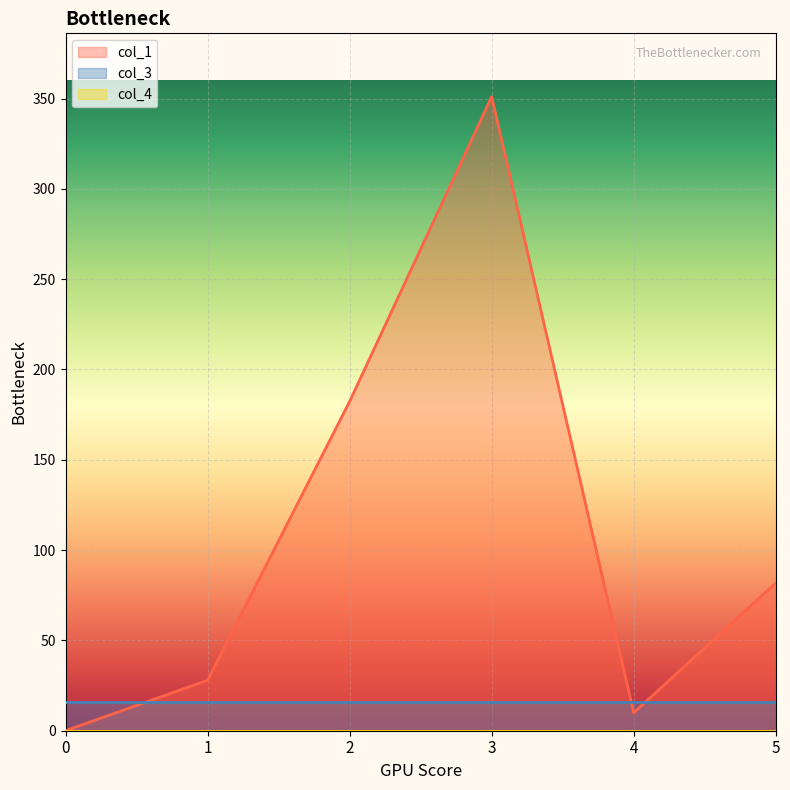

True or false: col_3 and col_4 cross at least once.

False